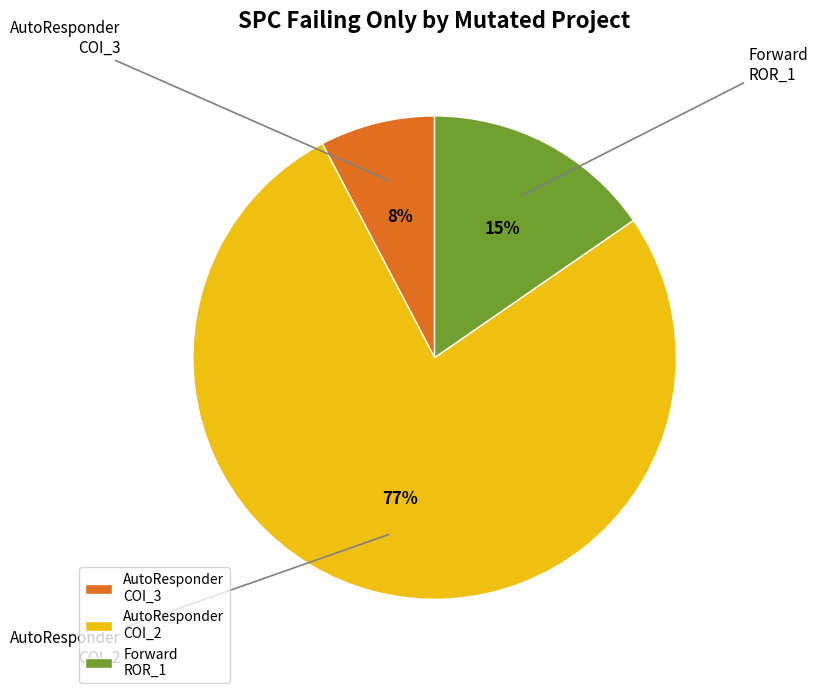

To the nearest percent, what percentage of the pie is AutoResponder COI_3?

8%